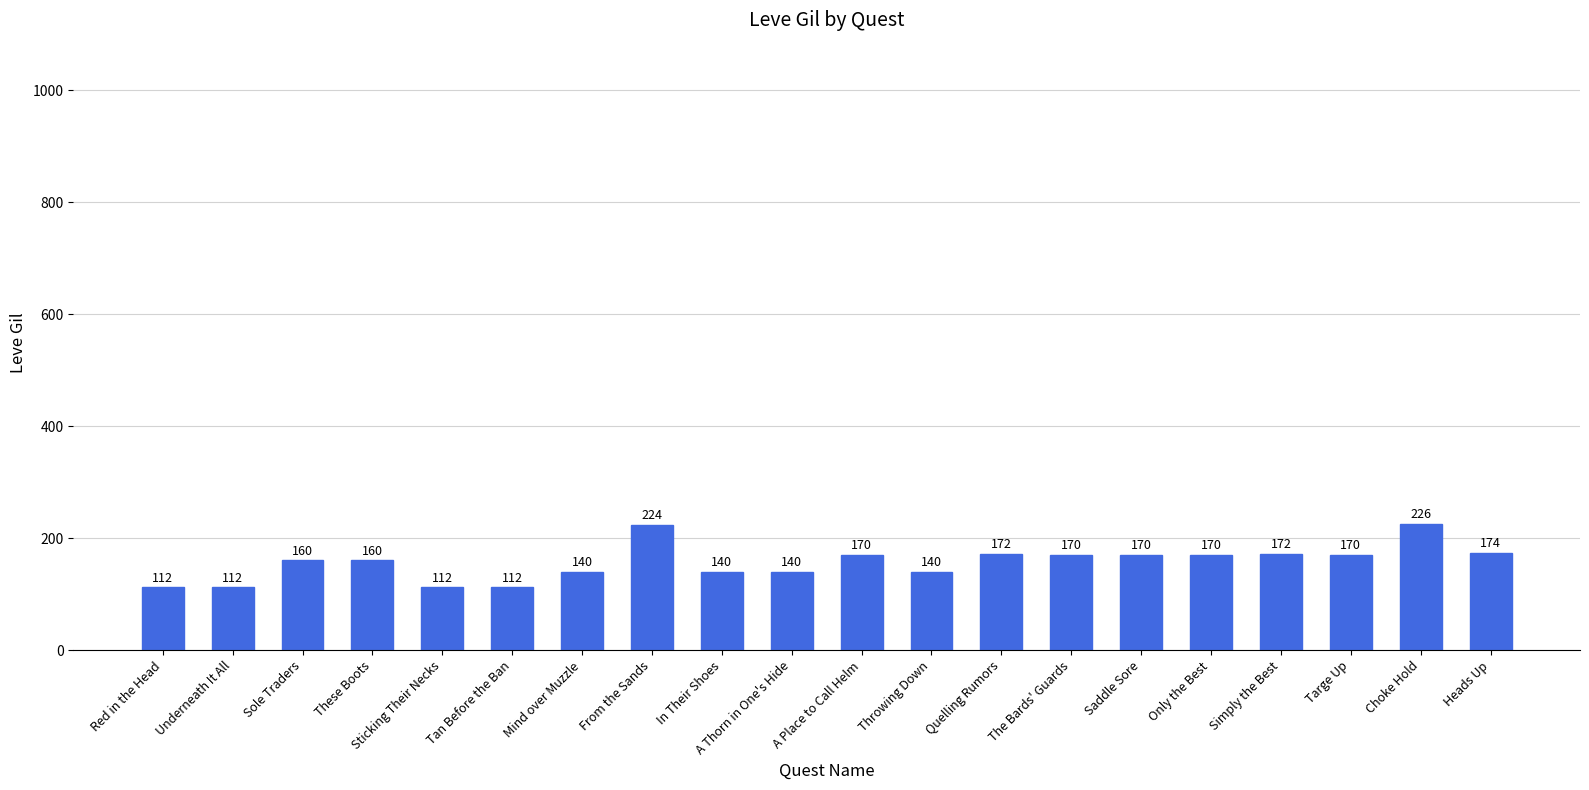

The chart shows a value of 51 at Heads Up. True or false?

False